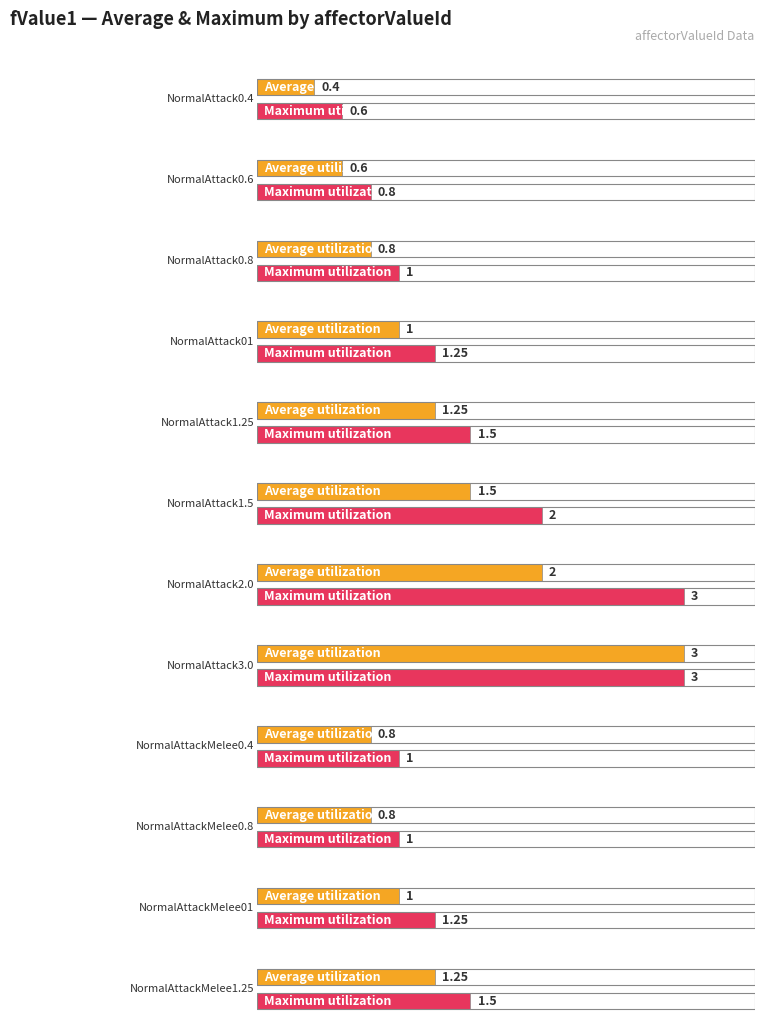

What is the smallest value displayed?

0.4